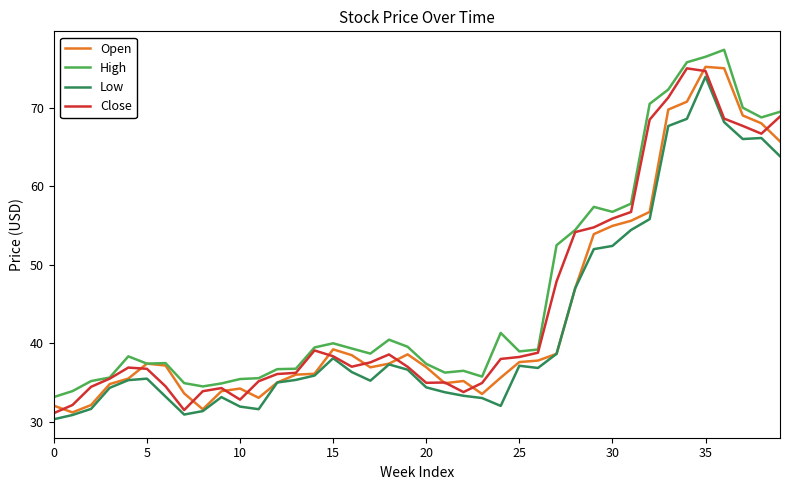

What is the highest value of the Low series?

73.9